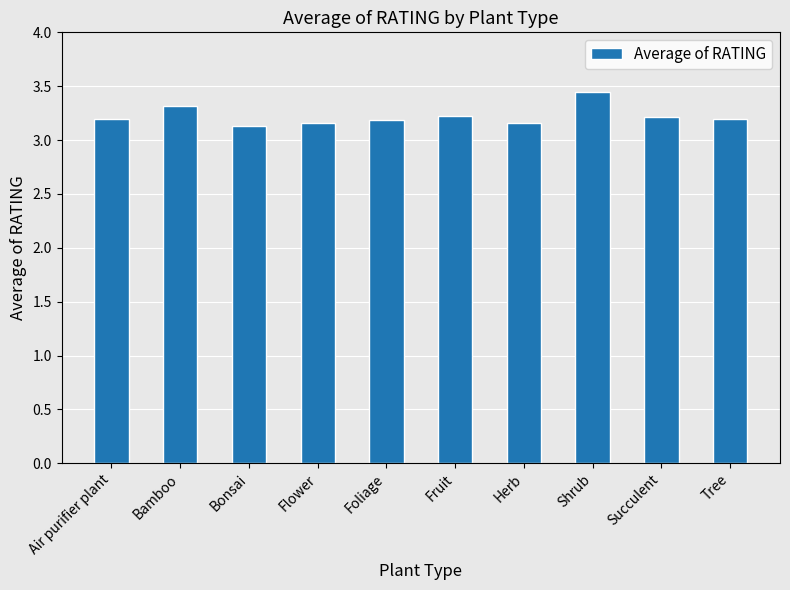

Which label corresponds to the largest value in the chart?

Shrub